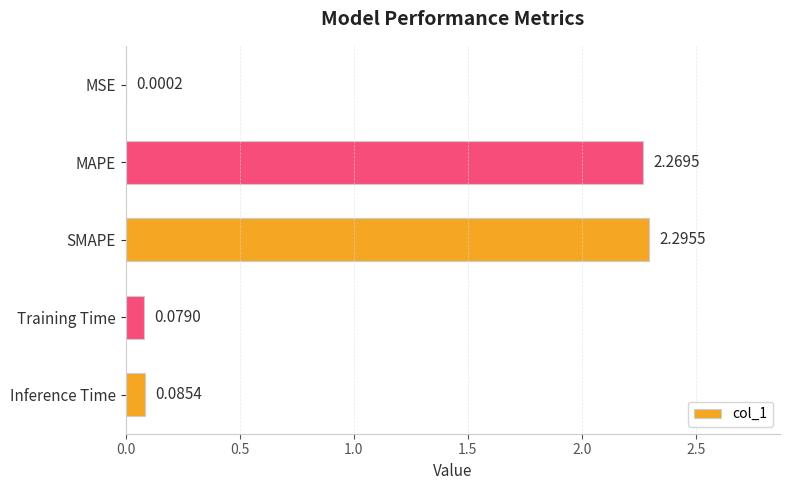

What is the sum of all values?

4.7